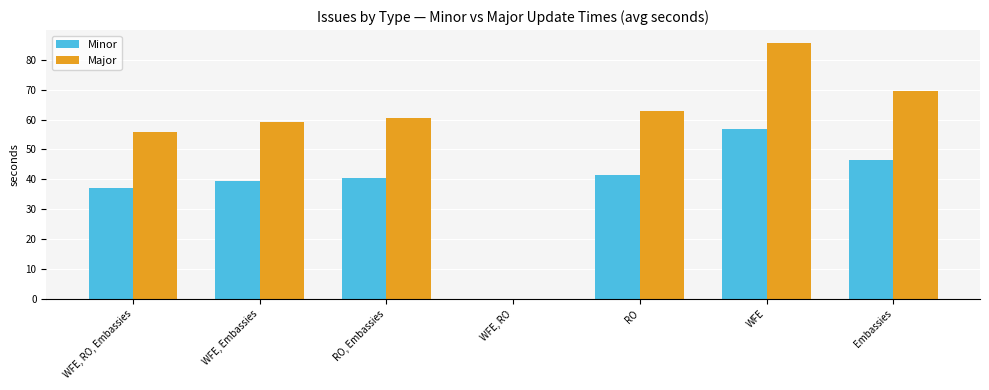

Where does the Major series first go above 60?

RO, Embassies